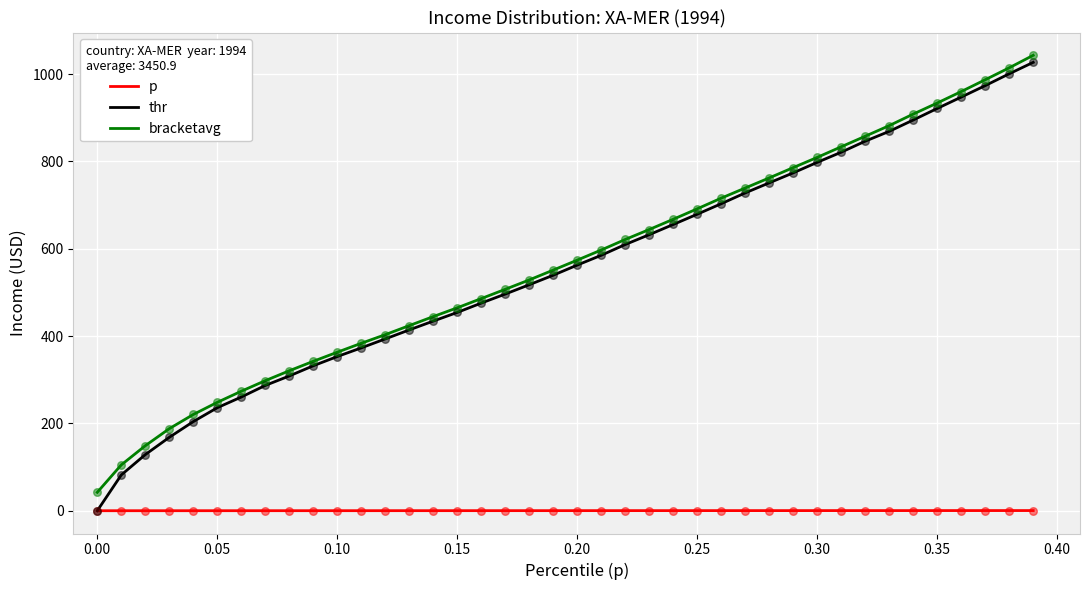

What is the lowest value of the bracketavg series?

42.1